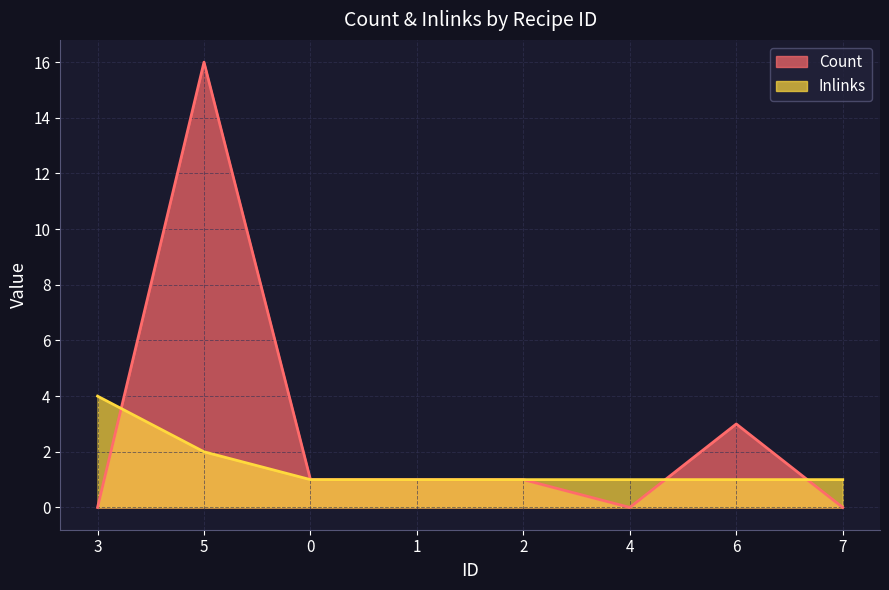

Rank the series by their maximum value, from highest to lowest.

Count, Inlinks